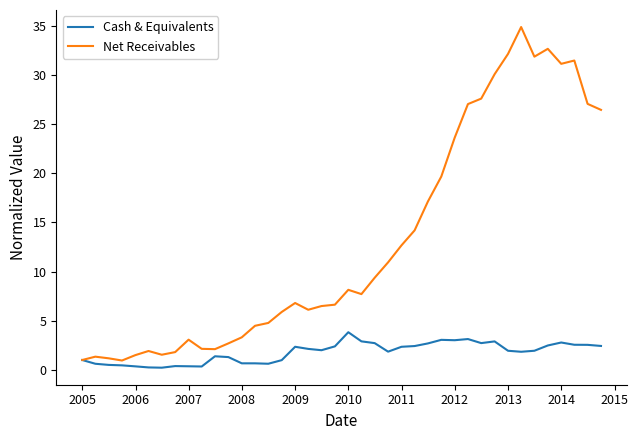

List the series in order of their overall mean, lowest first.

Cash & Equivalents, Net Receivables